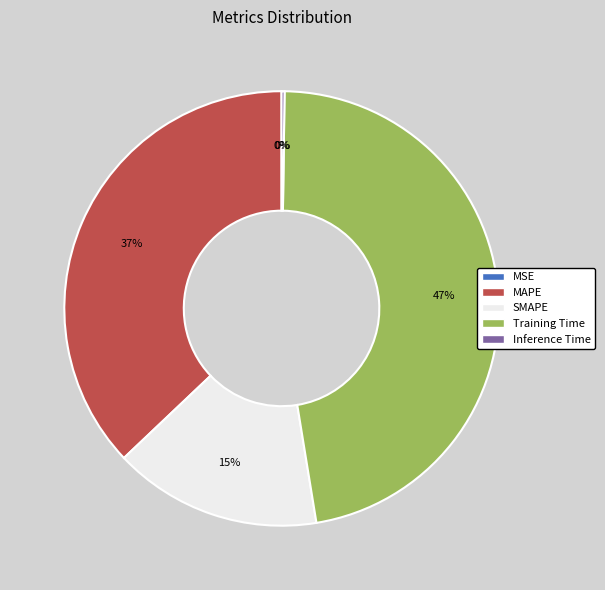

To the nearest percent, what is the combined percentage of SMAPE and Training Time?

63%